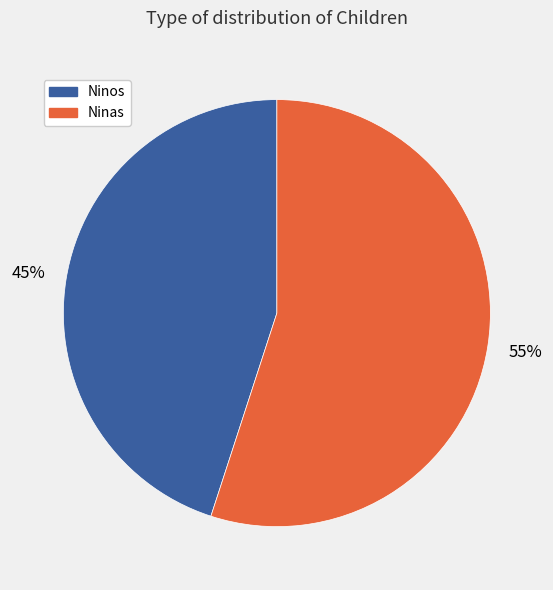

To the nearest percent, what percentage of the pie is Ninos?

45%